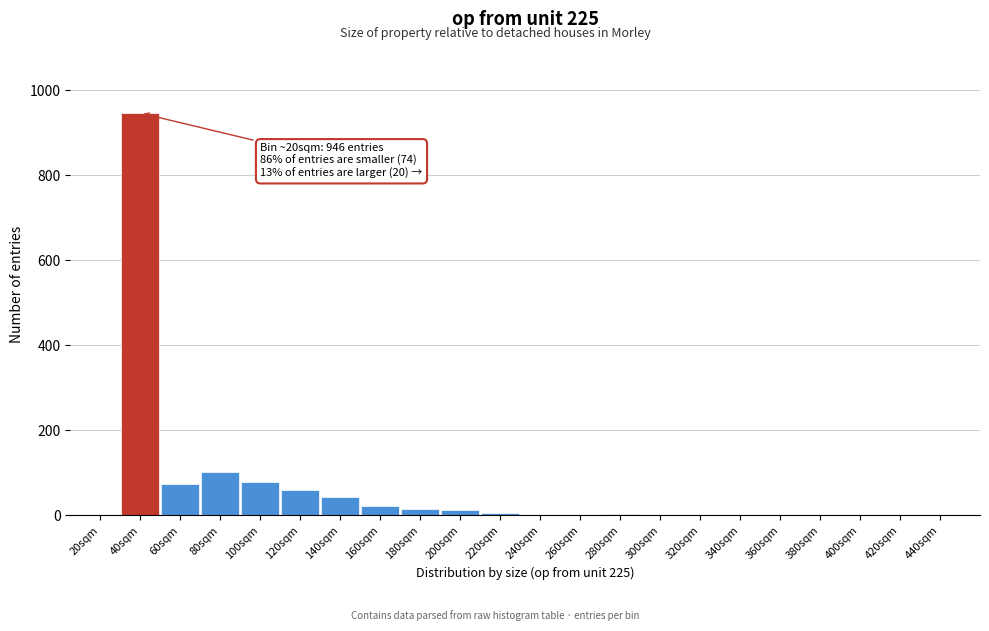

Where is the data nearest to the value 473?

80sqm